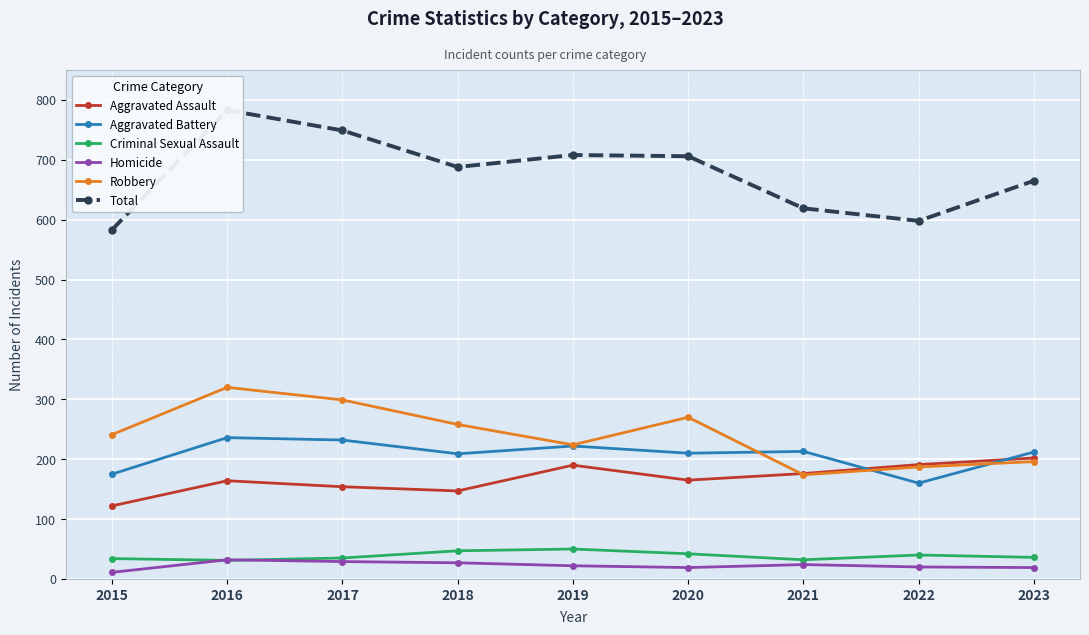

Where is the first local maximum for Total?

2016